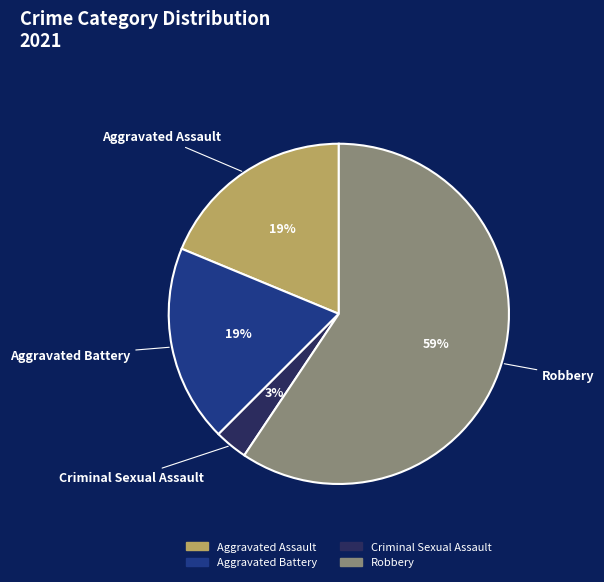

Approximately how many times larger is the value at Criminal Sexual Assault compared to Aggravated Assault?

0.2